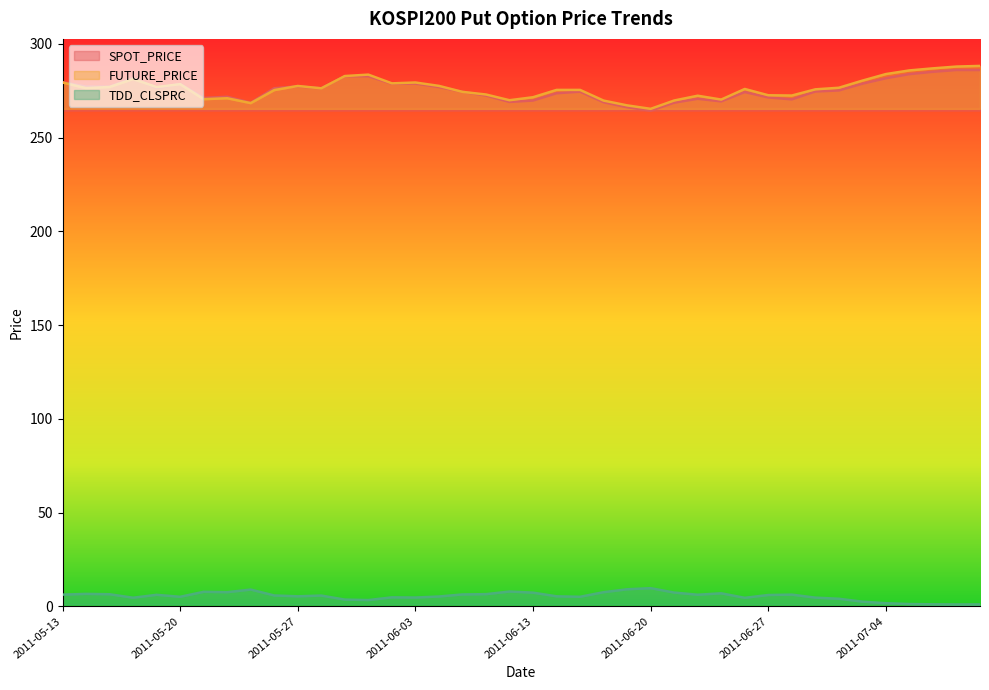

Which series has the largest total across all categories?

FUTURE_PRICE